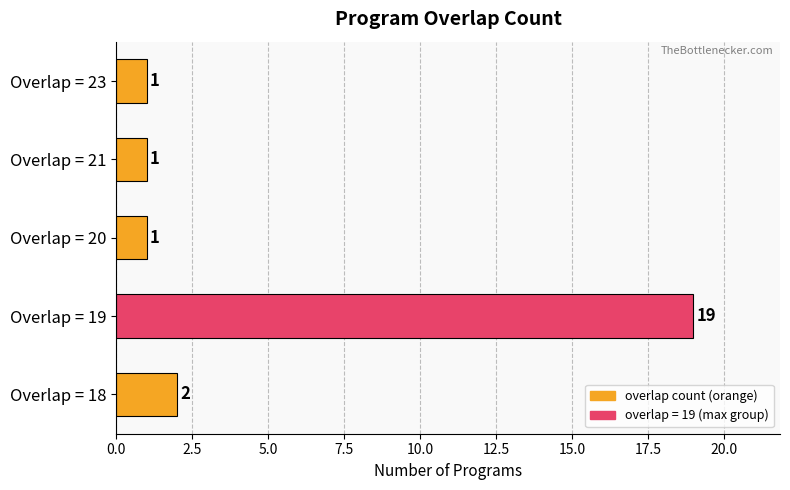

What is the average value?

5